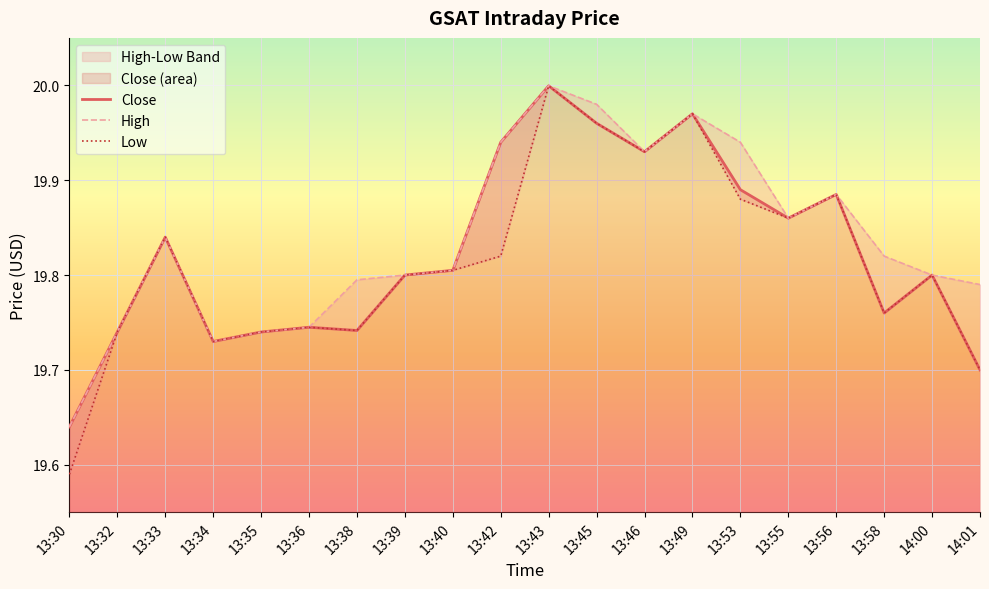

What is the difference between the maximum and minimum values in the Close series?

0.4